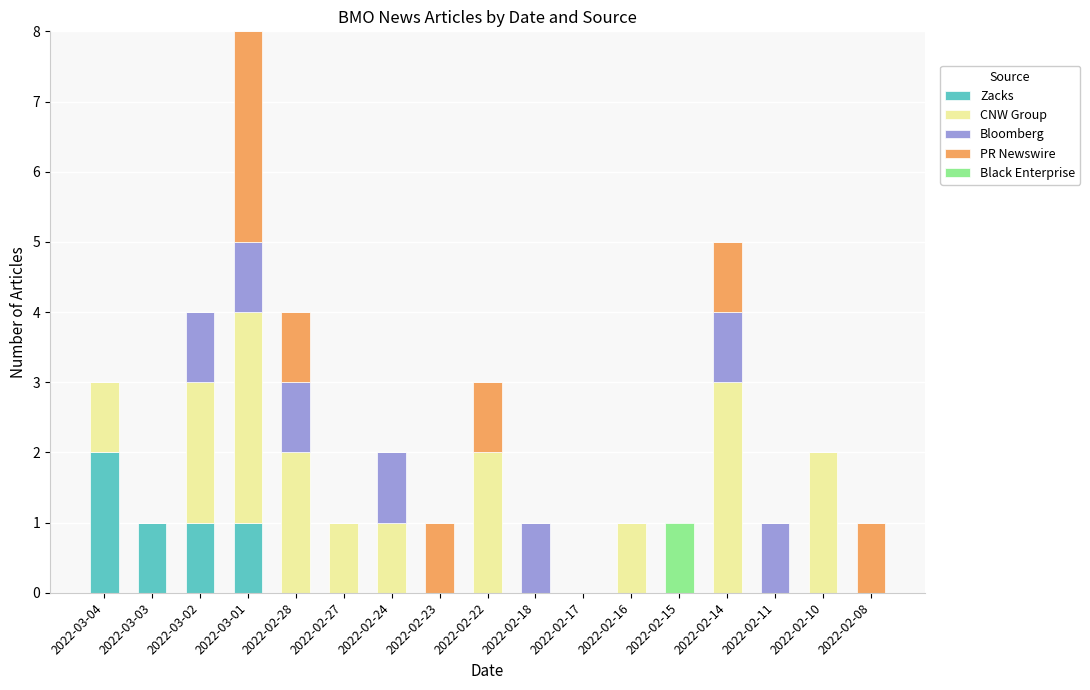

Is it true that Zacks equals 1 at 2022-03-01?

True